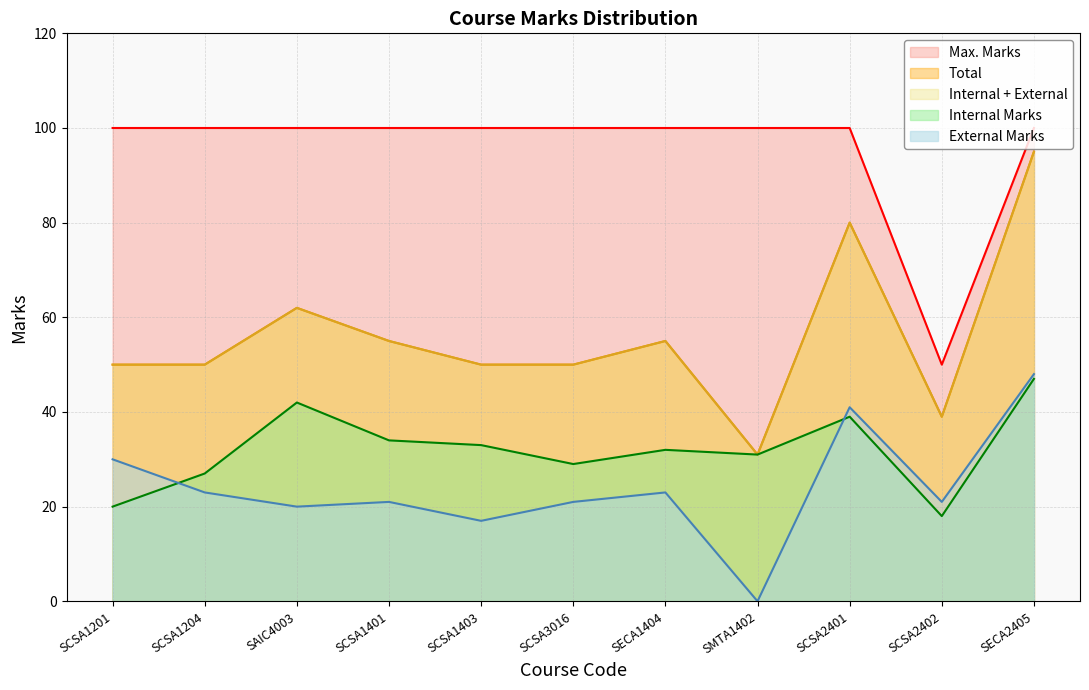

What is the average value of the Internal Marks series?

32